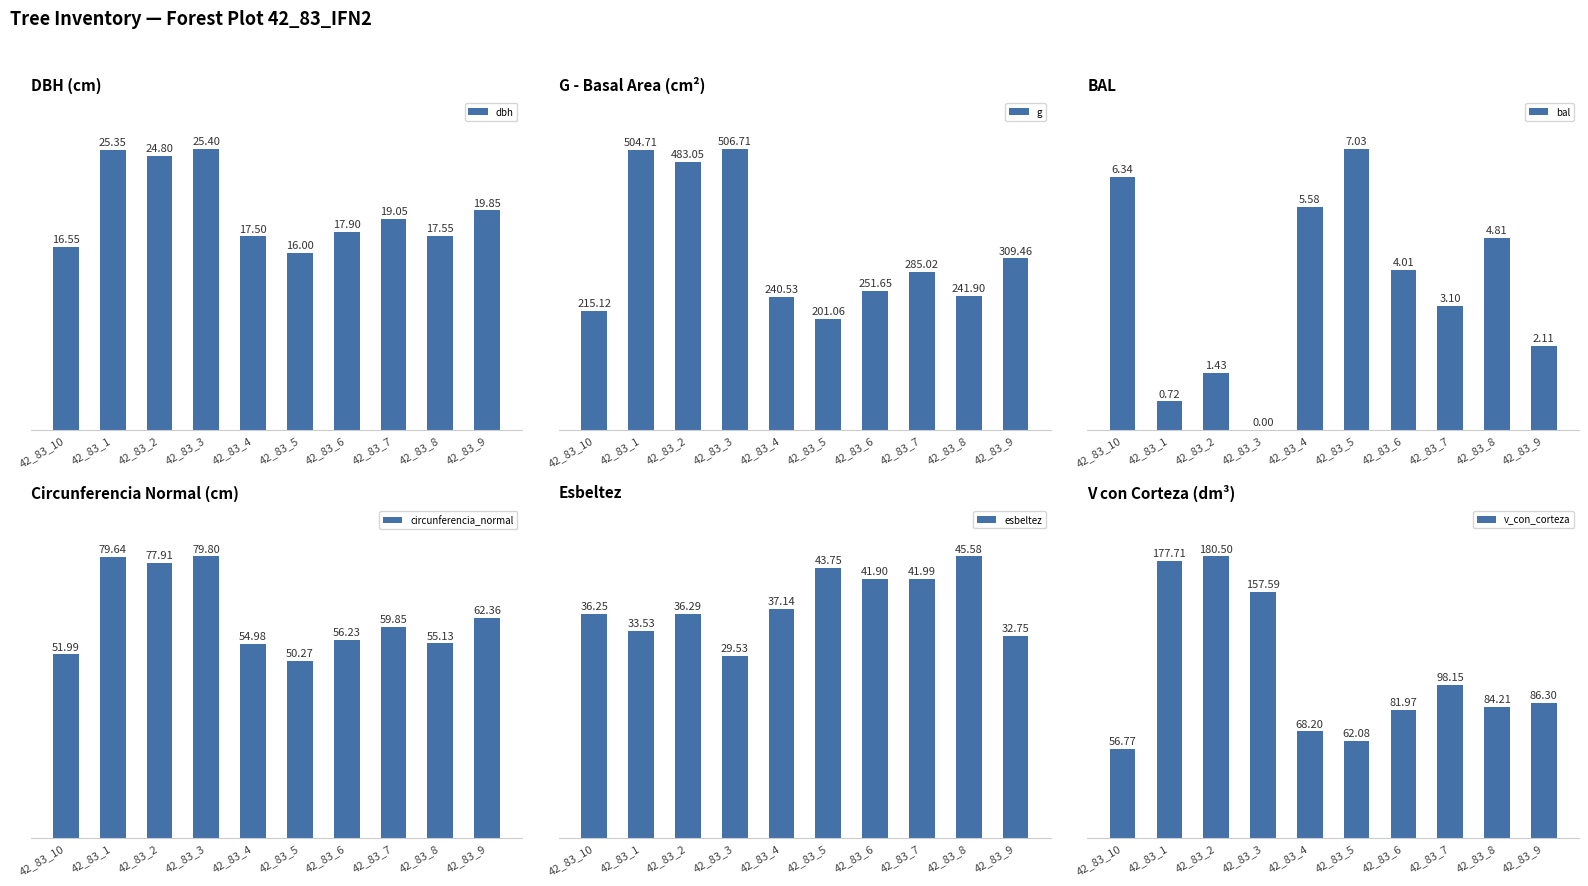

Rank the categories by v_con_corteza value from lowest to highest.

42_83_10, 42_83_5, 42_83_4, 42_83_6, 42_83_8, 42_83_9, 42_83_7, 42_83_3, 42_83_1, 42_83_2